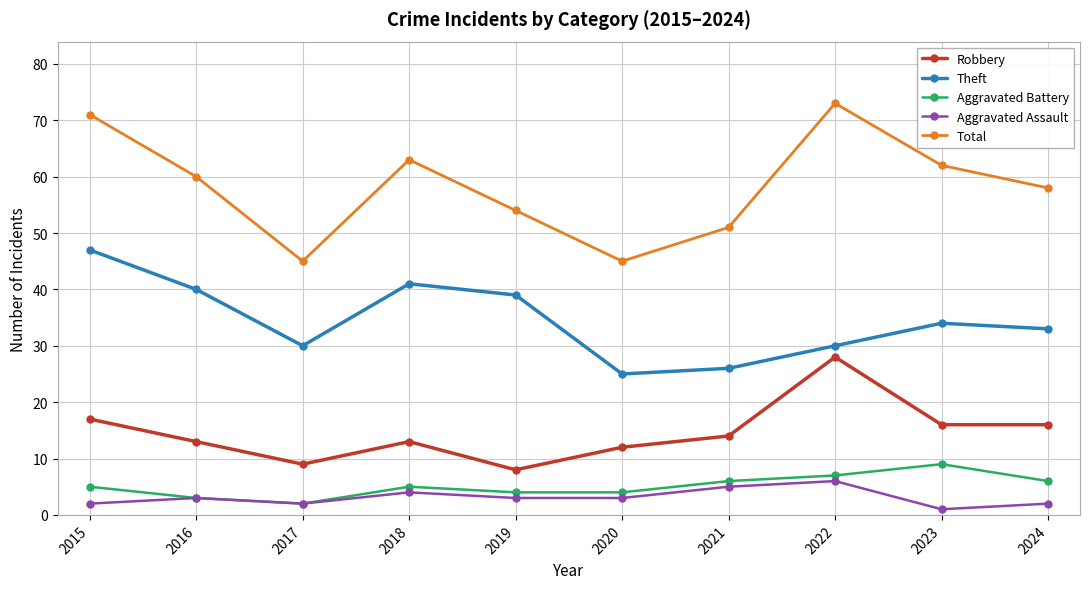

What is the value of the Theft point at the 3rd from the left?

30